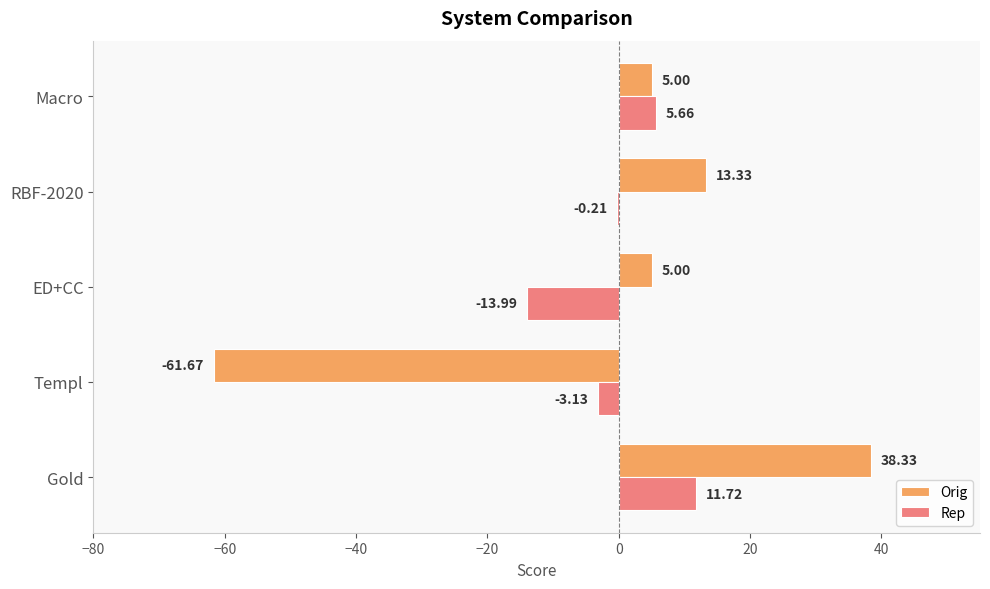

Between Templ and RBF-2020, which series saw the biggest shift?

Orig